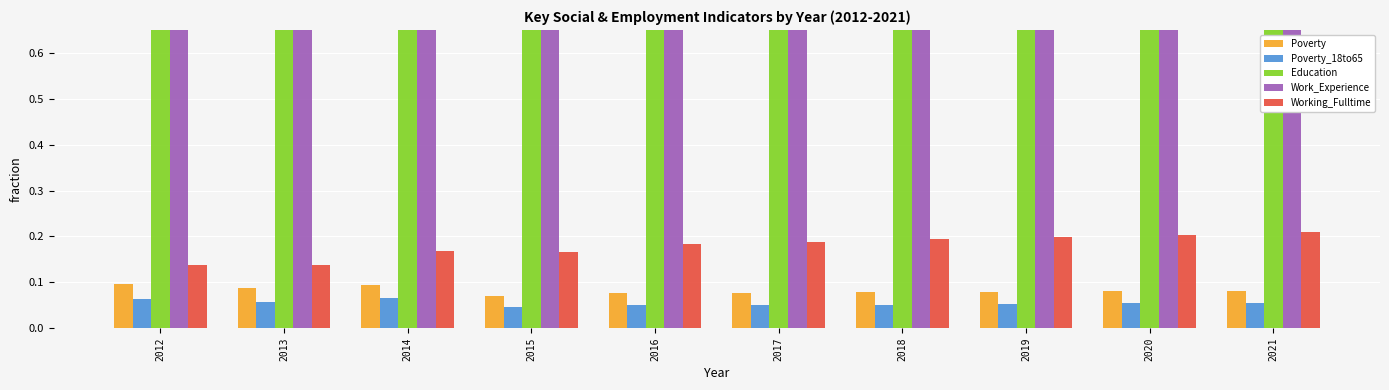

Rank the series at 2019 from highest to lowest value.

Work_Experience, Education, Working_Fulltime, Poverty, Poverty_18to65